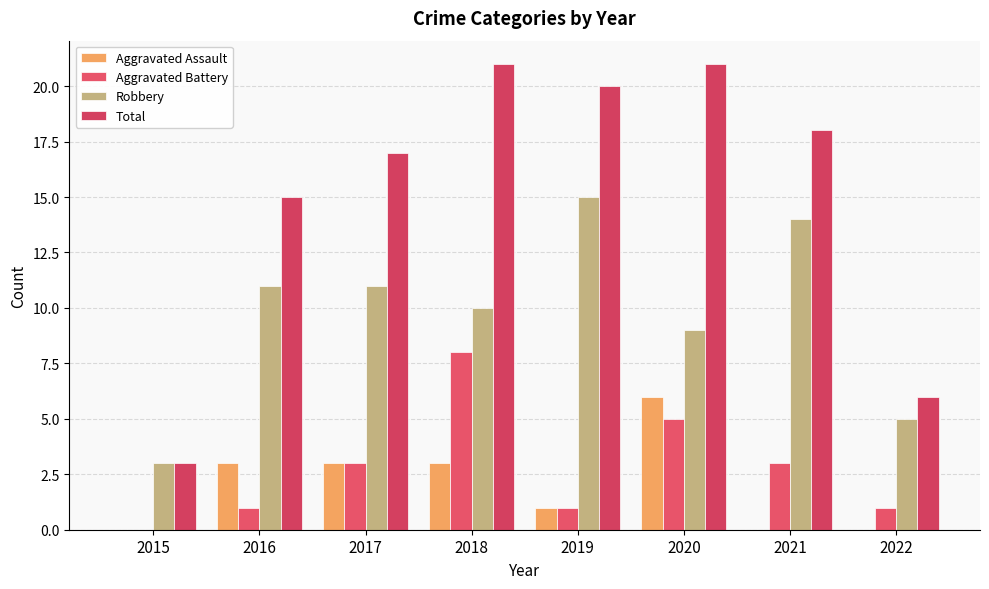

How many groups of bars are there?

8